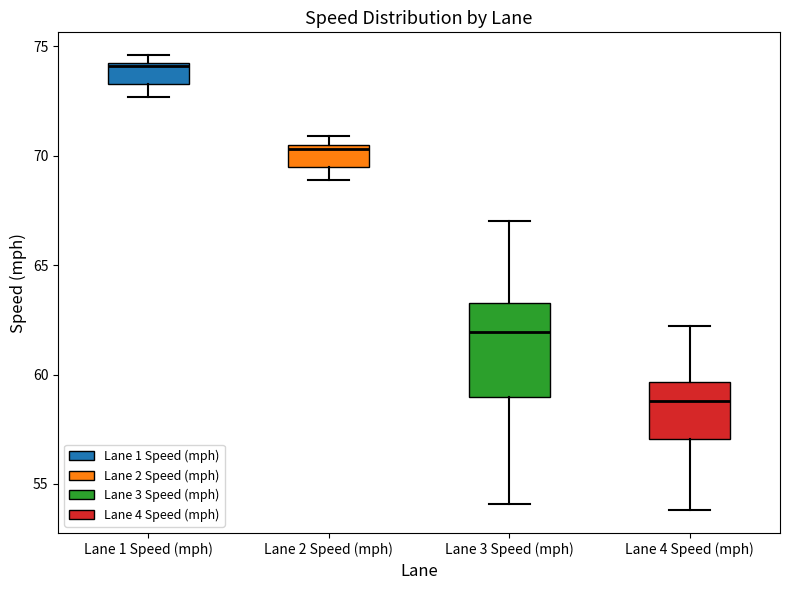

Where does the lower whisker of the box for Lane 3 Speed (mph) end on the y-axis? The values are not printed on the chart, so give them approximately, as read against the axis.

54.0